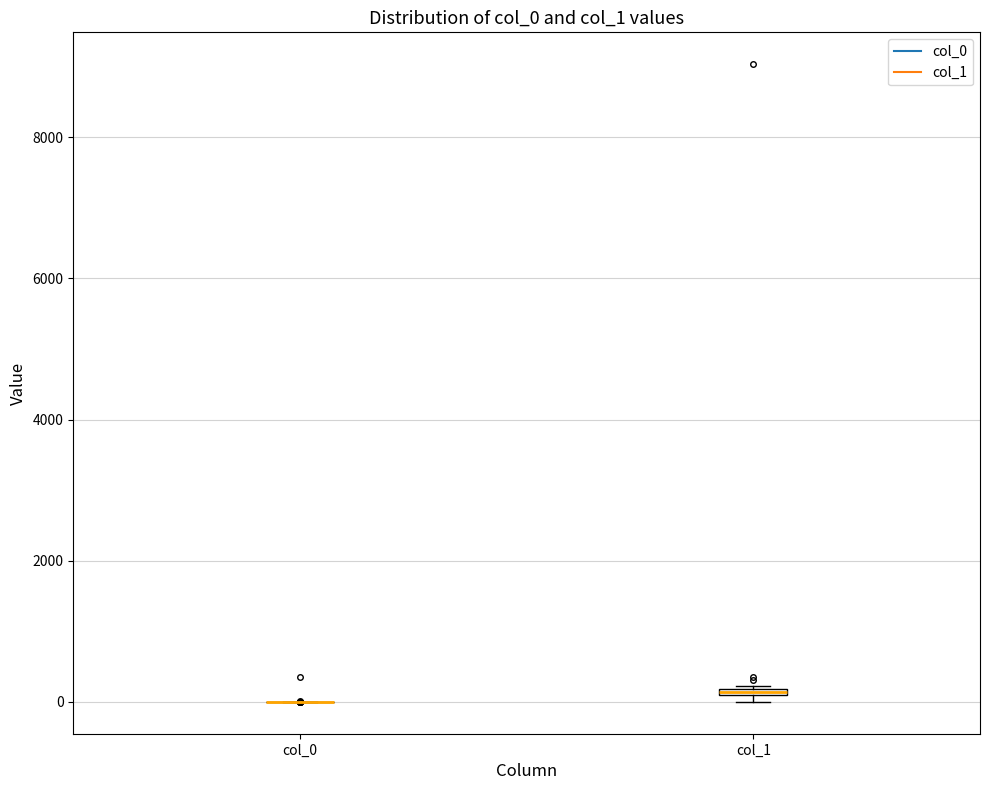

Where is the lower edge of the box for col_1 on the y-axis? The values are not printed on the chart, so give them approximately, as read against the axis.

0